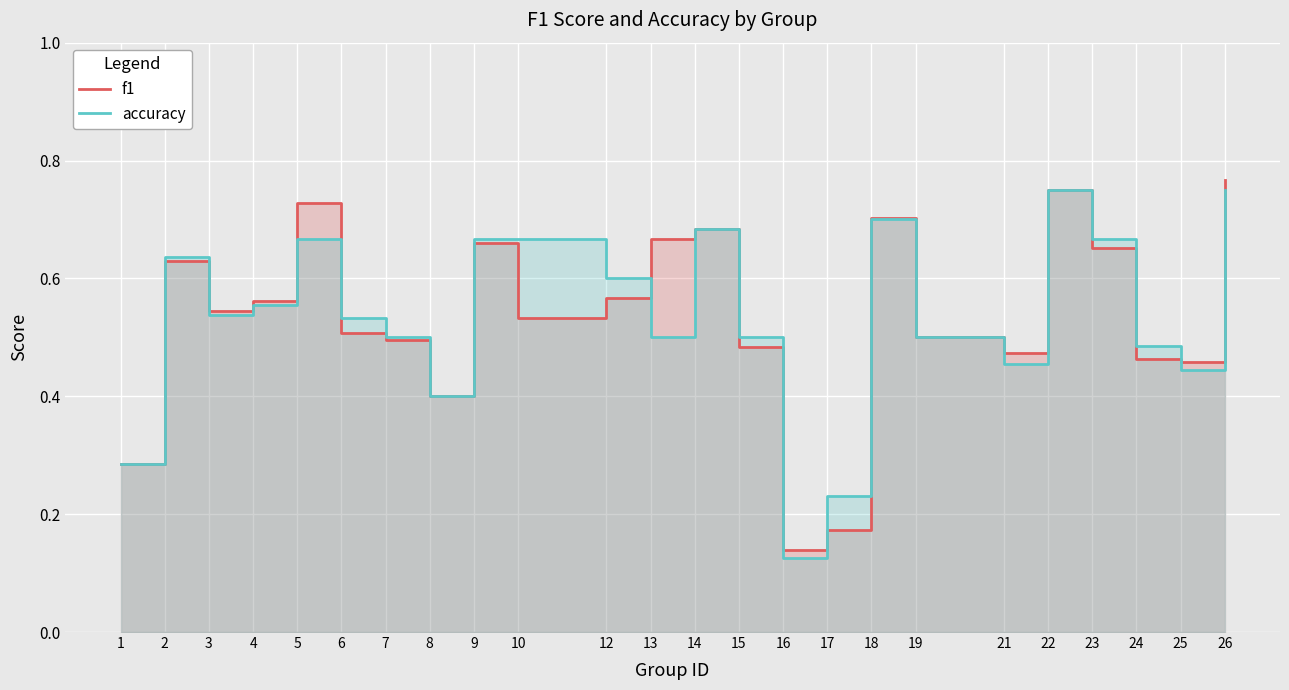

What is the average value of the f1 series?

0.5